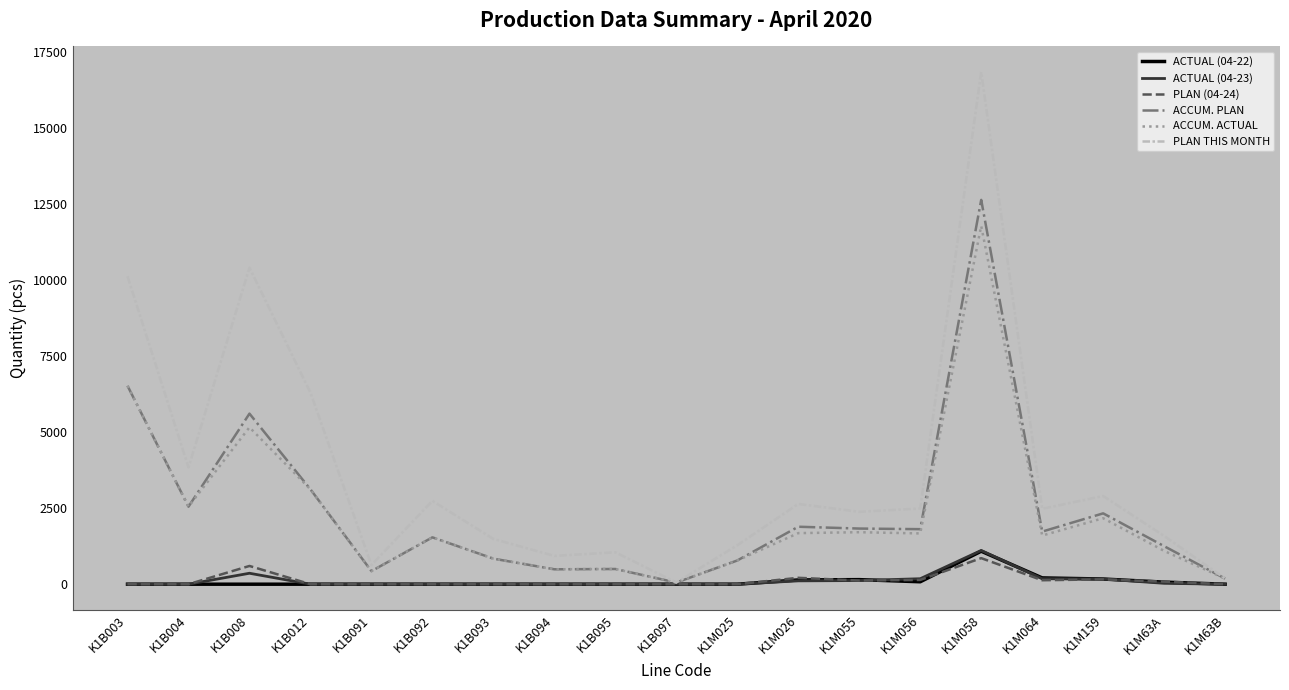

Does the chart have visible grid lines?

No